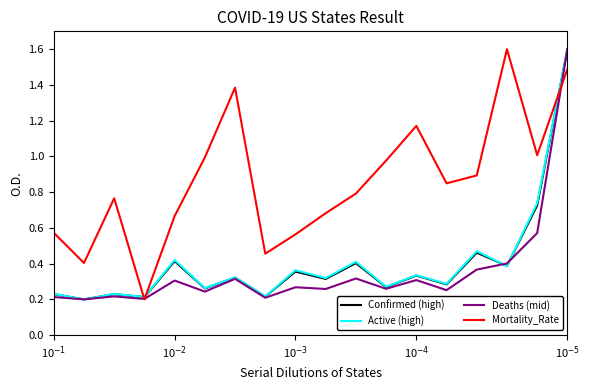

What is the greatest value displayed?

1.6